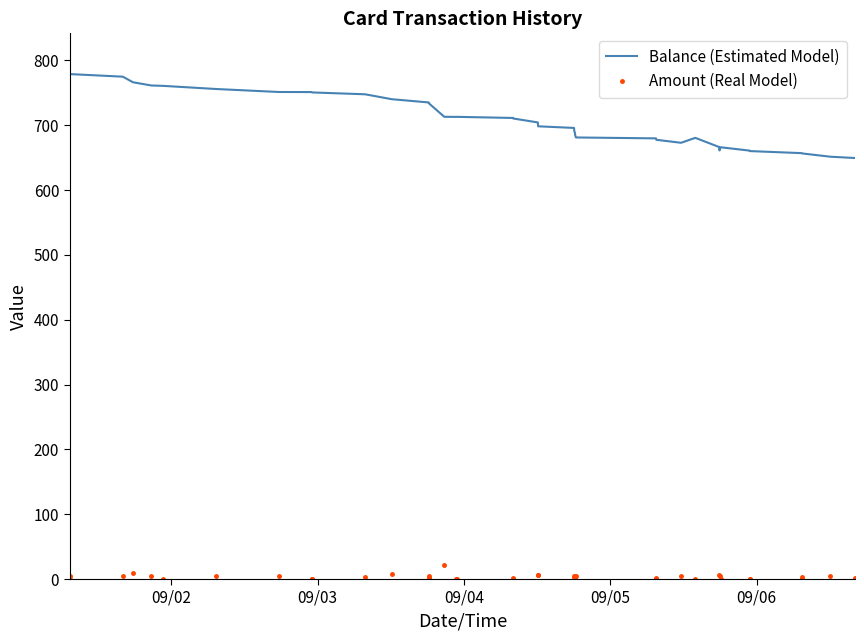

Rank the series by their maximum value, from lowest to highest.

Amount (Real Model), Balance (Estimated Model)